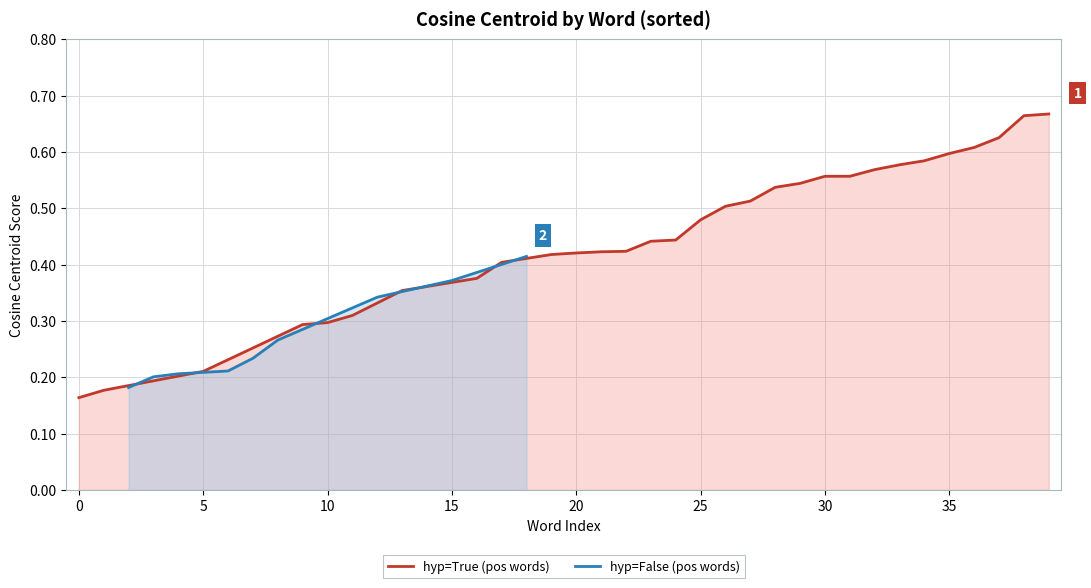

What is the maximum value shown in the chart?

0.7